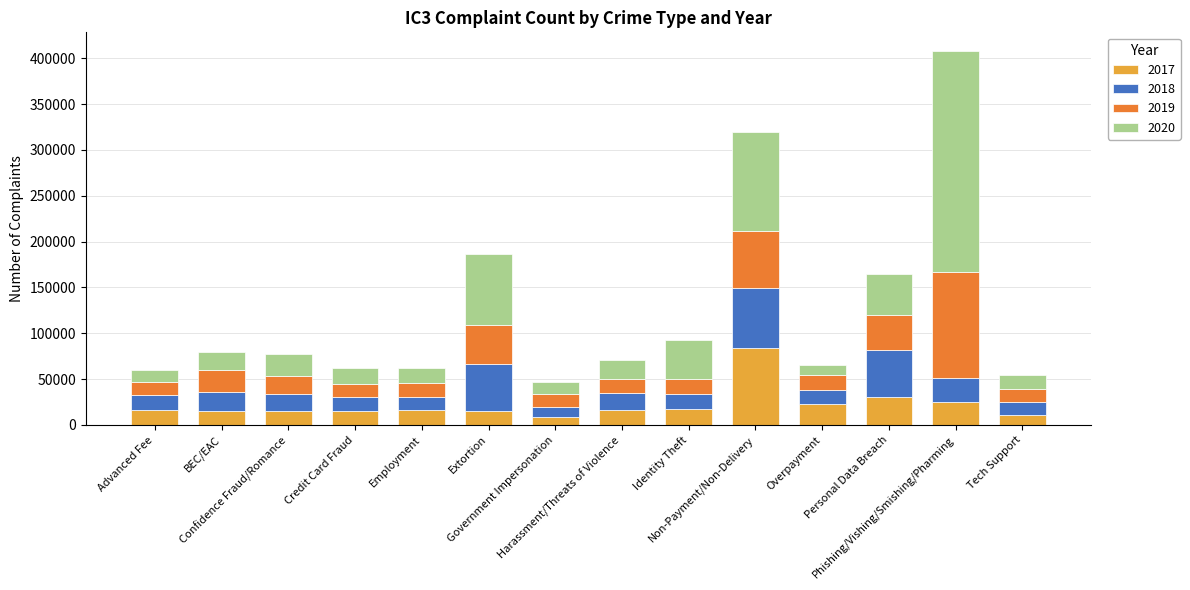

Count the number of categories in the chart.

14